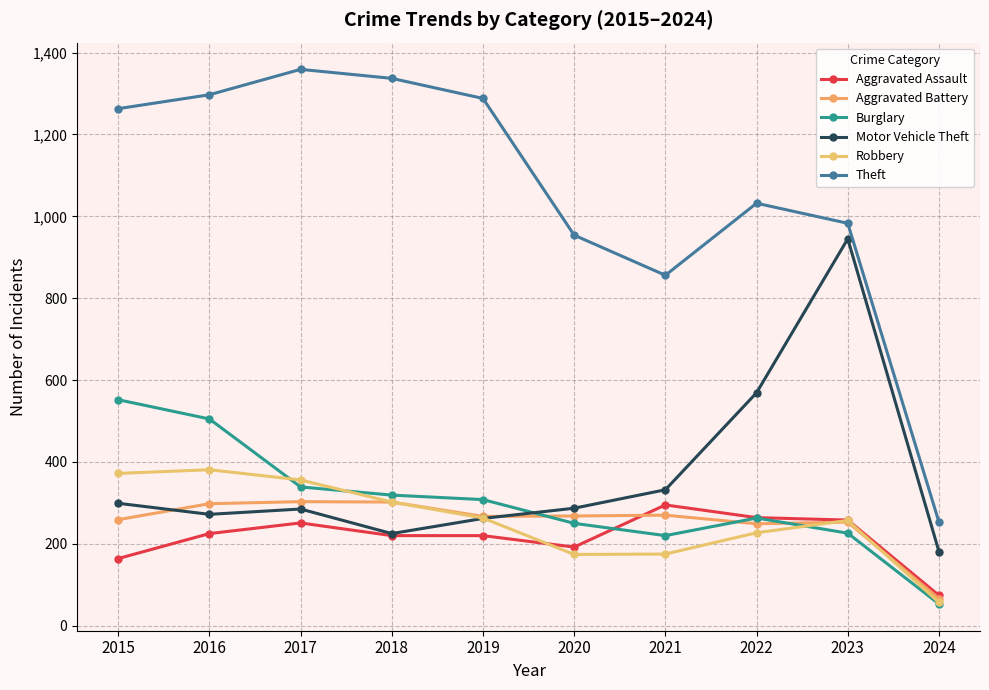

What value does the Aggravated Assault series have at 2024, to the nearest 50?

50